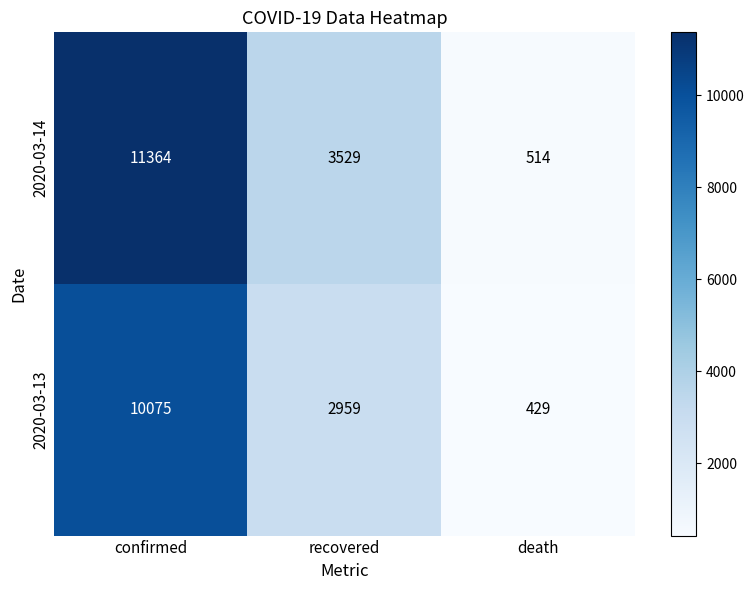

What is the total value across all series at confirmed?

21439